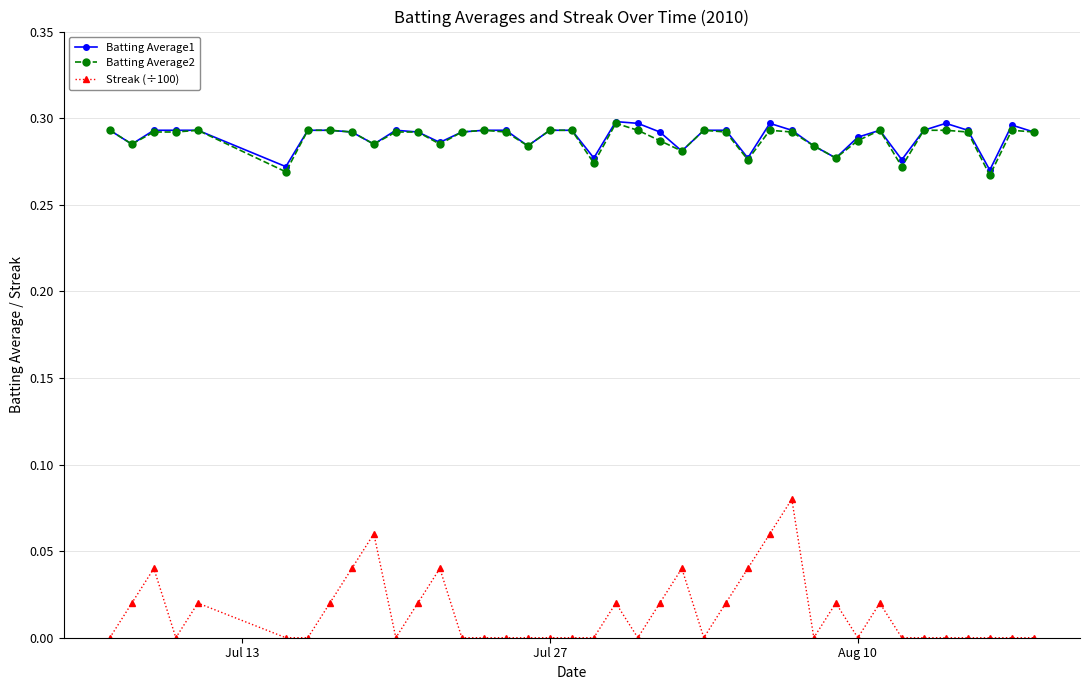

True or false: Batting Average1 has more than 0 points higher than both neighbors.

True